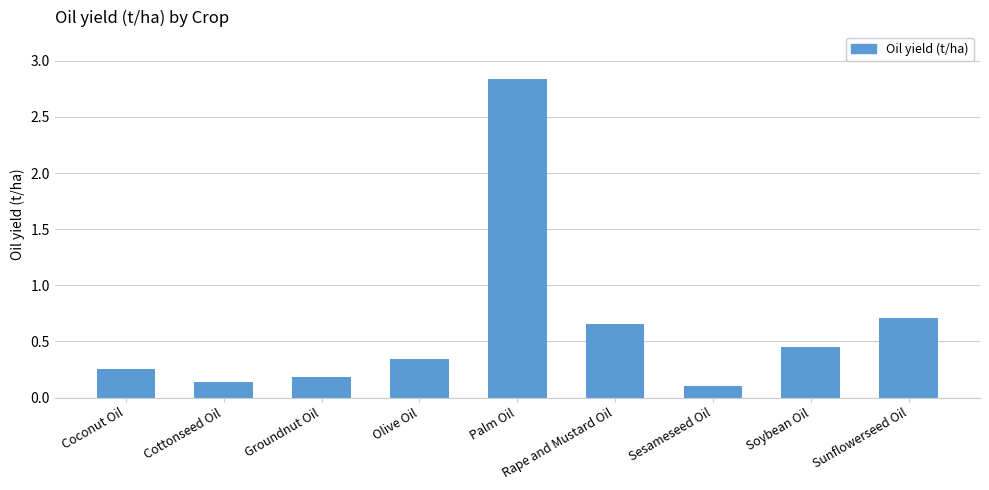

The chart shows a value of 0.1 at Sesameseed Oil. True or false?

True